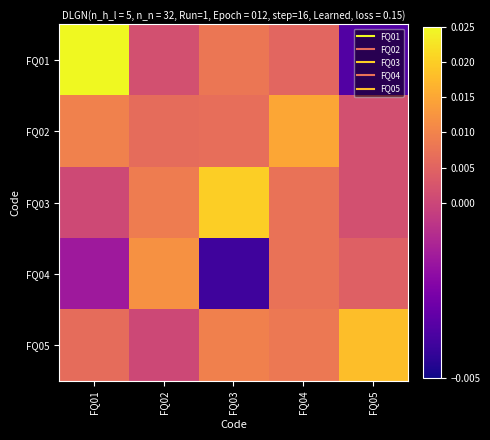

Which series has the largest total across all categories?

FQ05